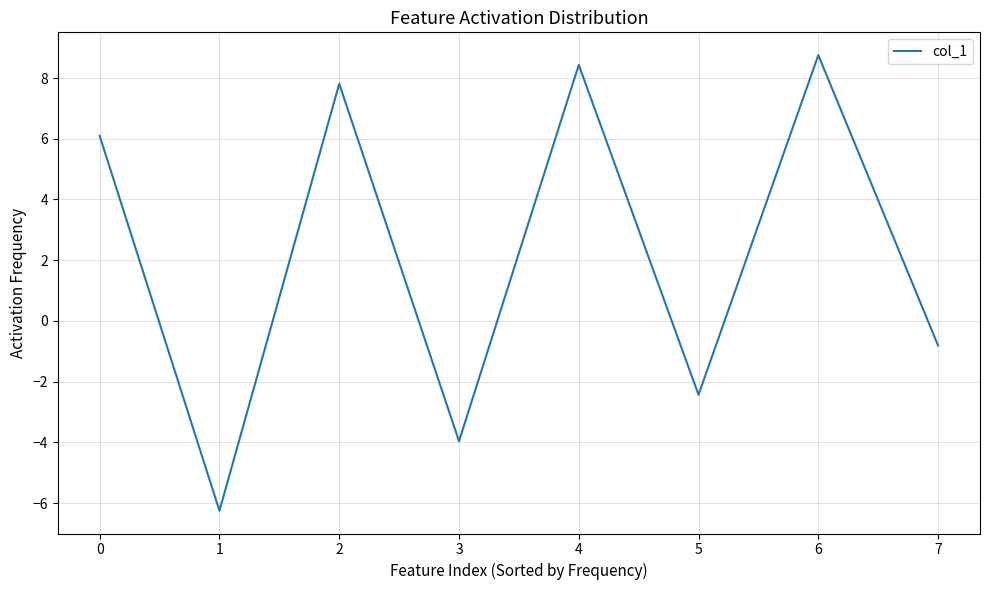

List the labels in order of value, largest first.

6, 4, 2, 0, 7, 5, 3, 1